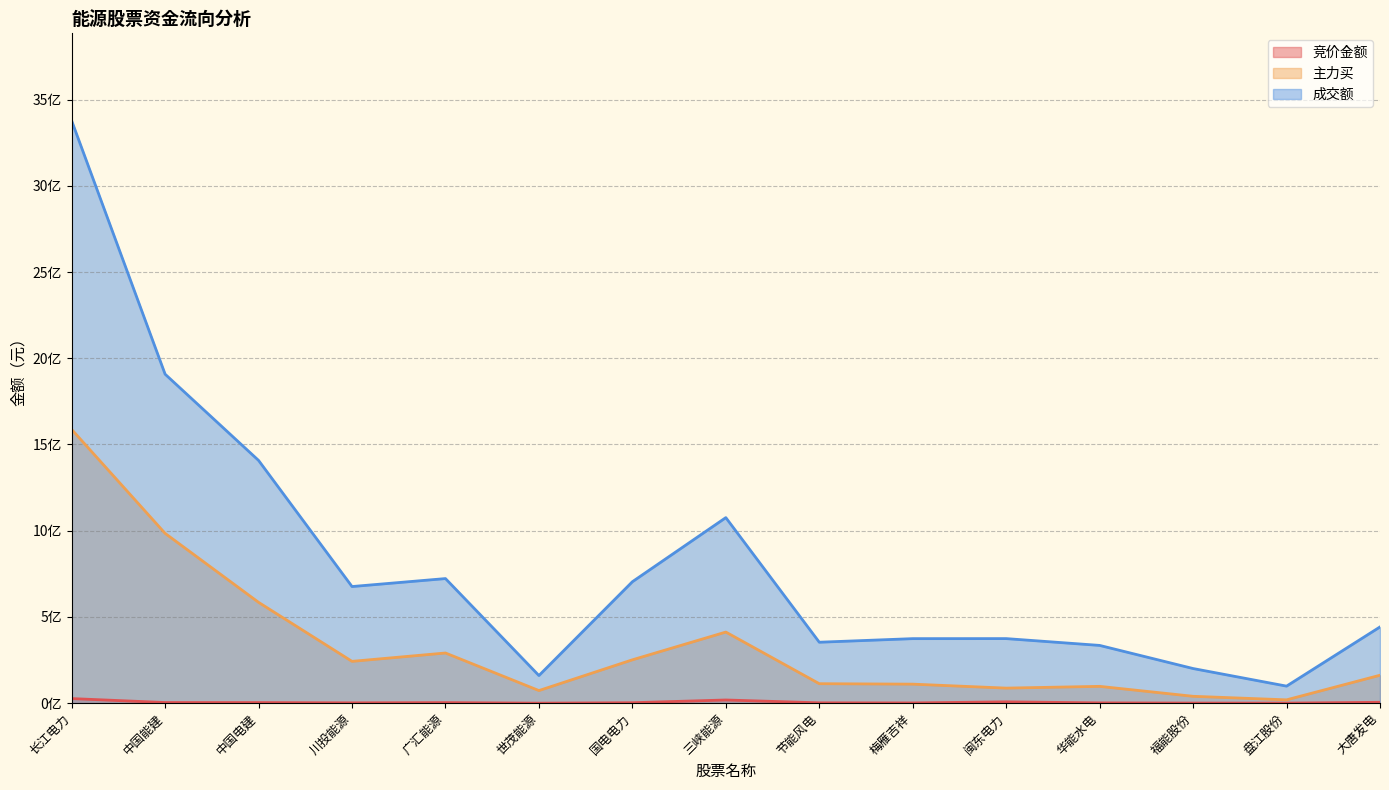

True or false: 成交额 and 竞价金额 cross at least once.

False